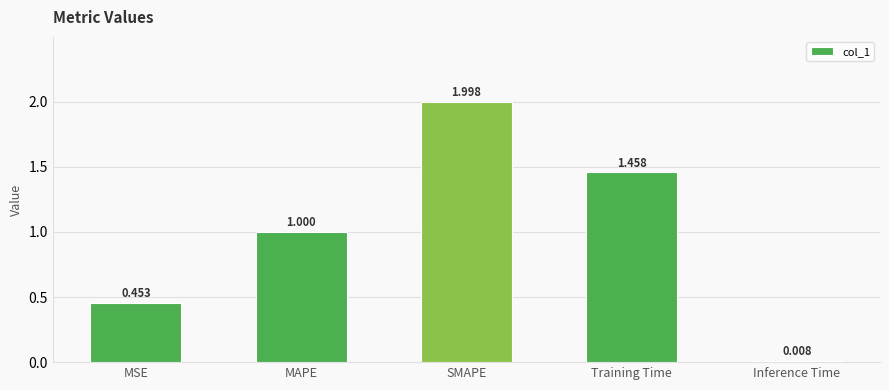

The value at MAPE is 1.0. True or false?

True